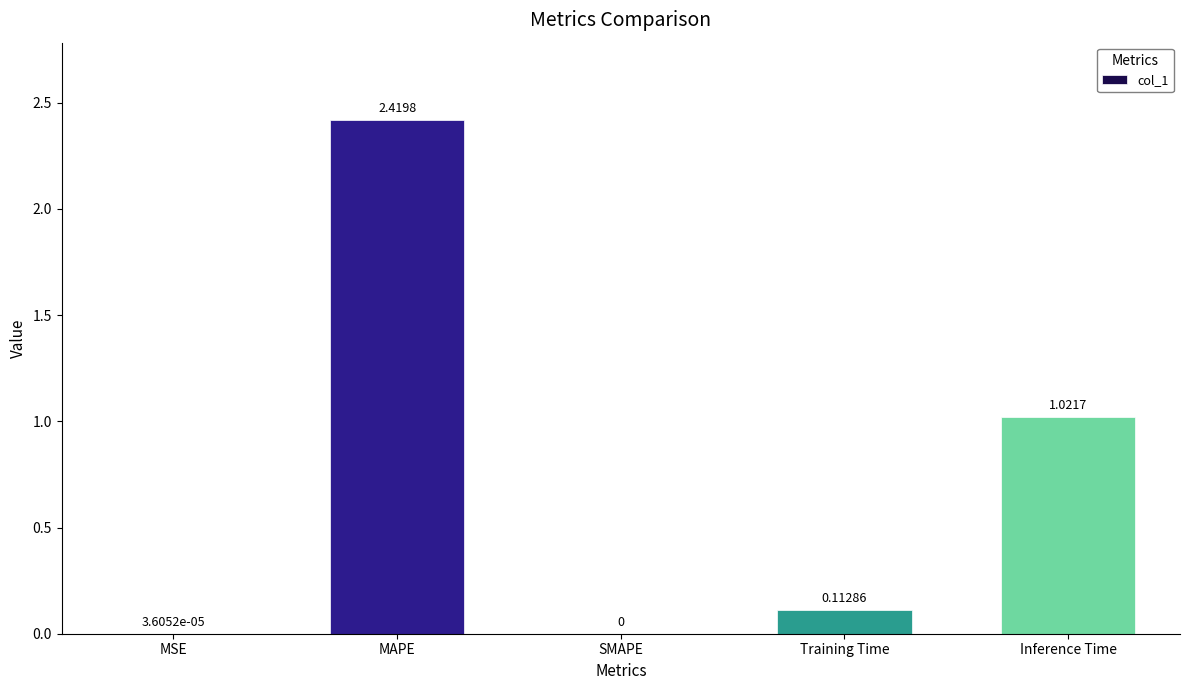

The chart shows a value of 0.0 at SMAPE. True or false?

True